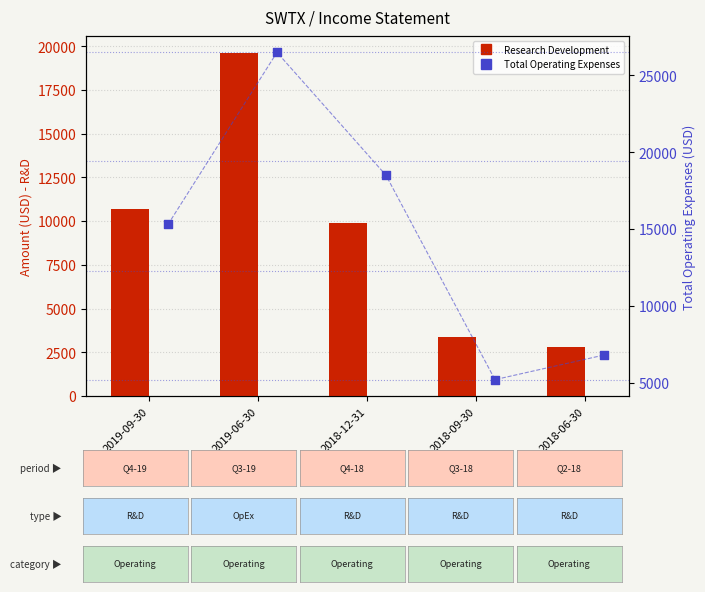

What are all the series names shown in the legend?

Research Development, Total Operating Expenses